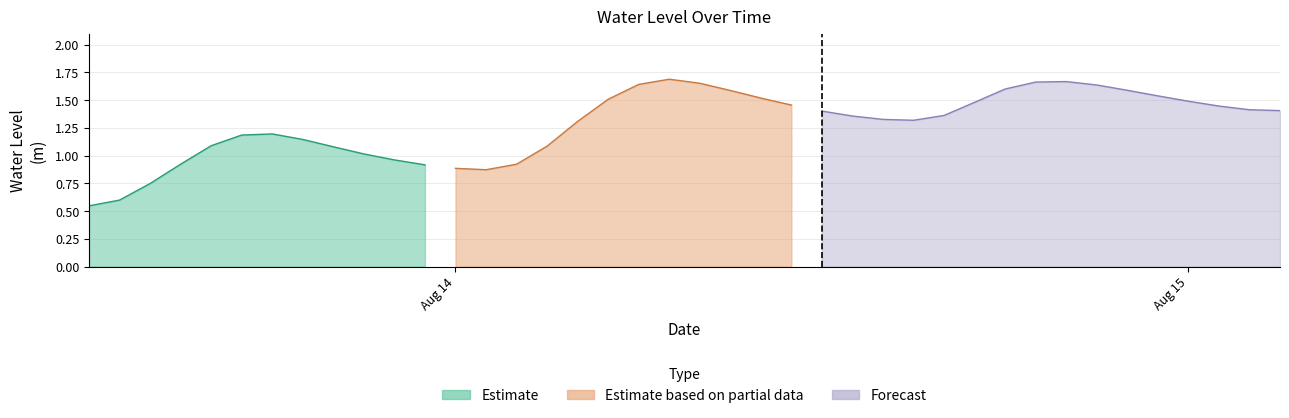

What is the sum of all values?

51.2